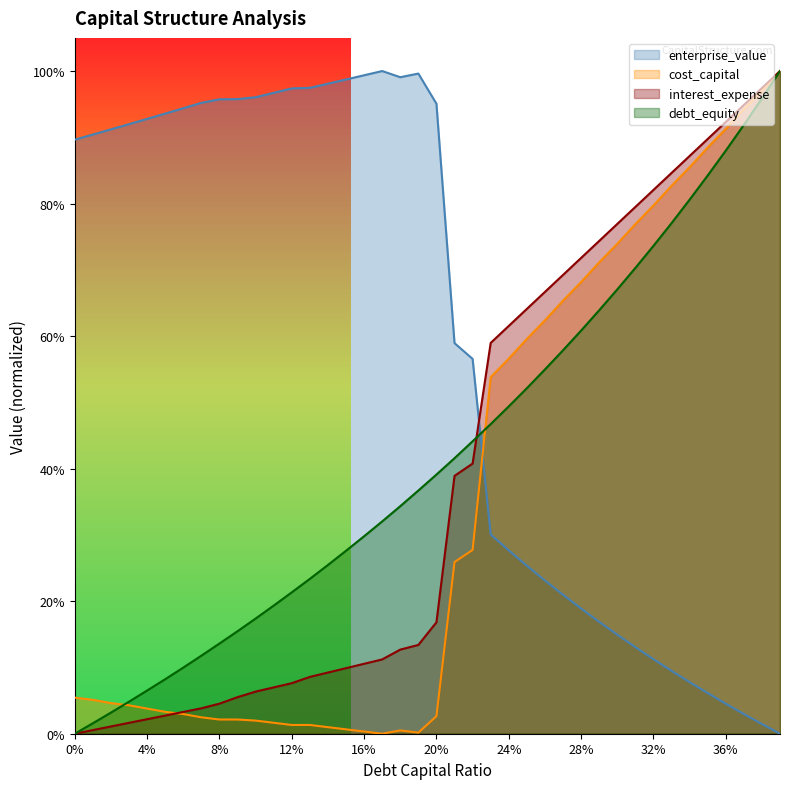

Is it true that cost_capital equals 1.3 at 32%?

False